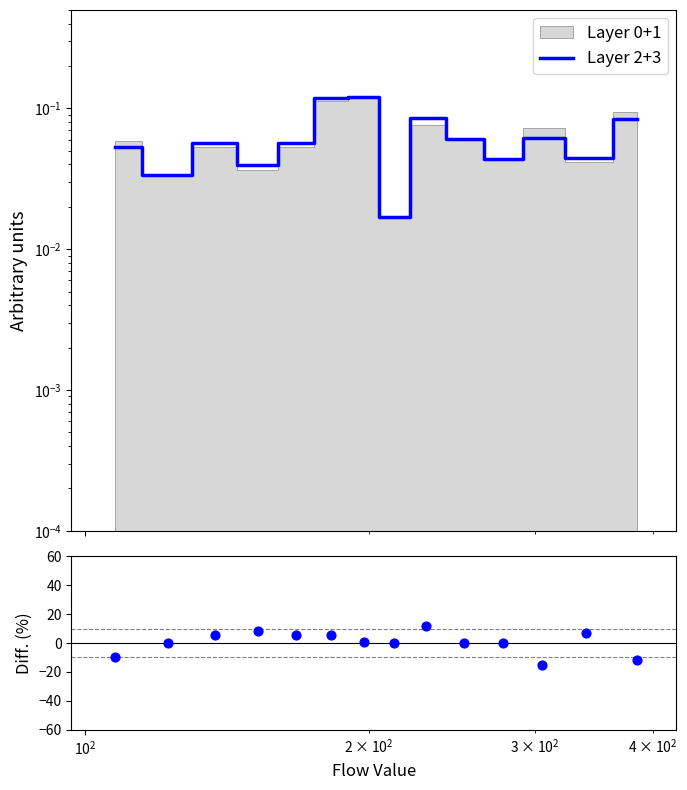

At how many categories does at least one series exceed -6?

14